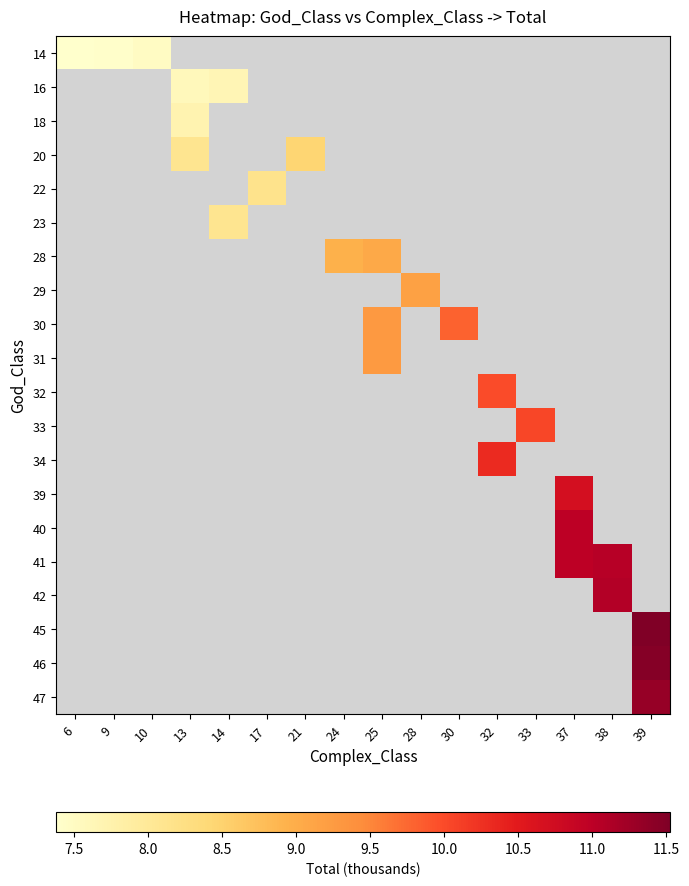

What is the minimum value shown in the chart?

7.4